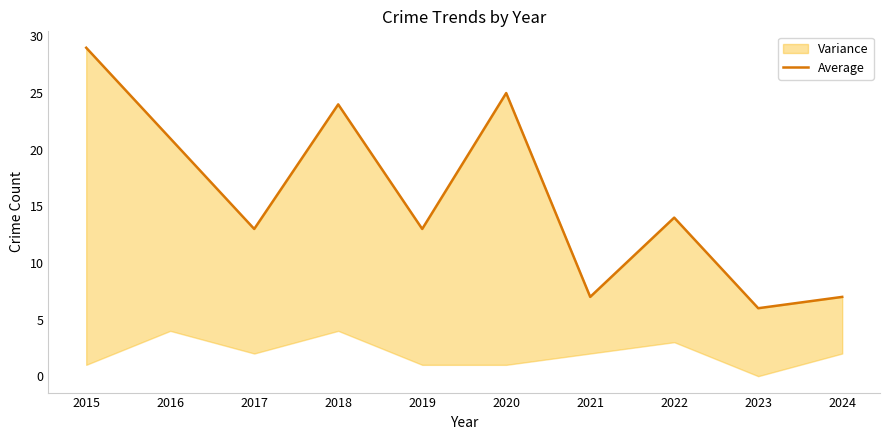

Reading left to right, list all the values displayed in this chart.

2015=29	2016=21	2017=13	2018=24	2019=13	2020=25	2021=7	2022=14	2023=6	2024=7